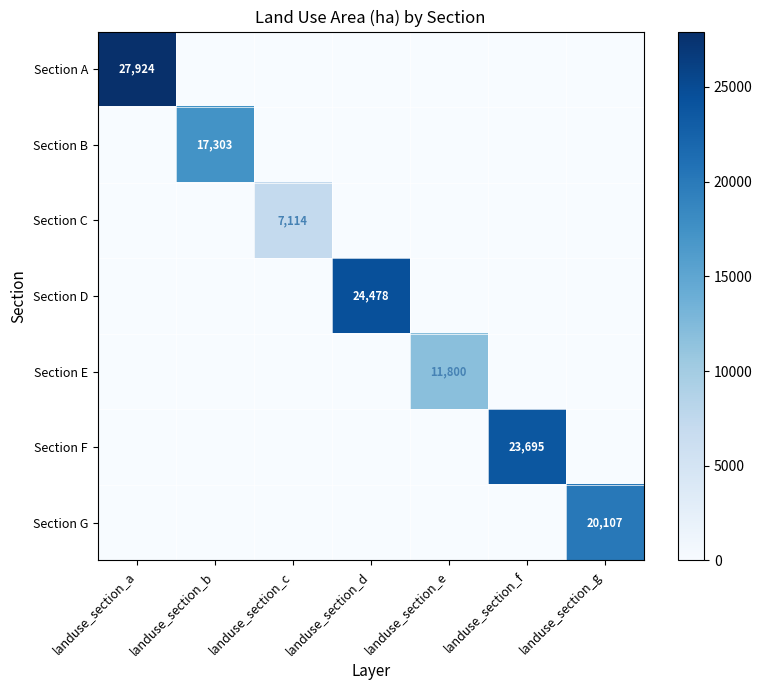

True or false: Section F has a value of 9589.4 at landuse_section_a.

False